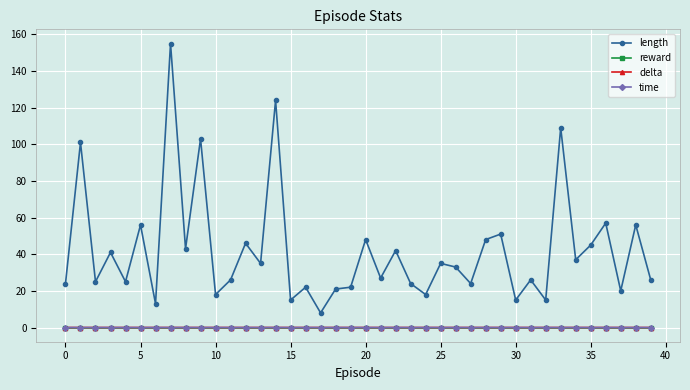

What is the maximum value shown in the chart?

155.0